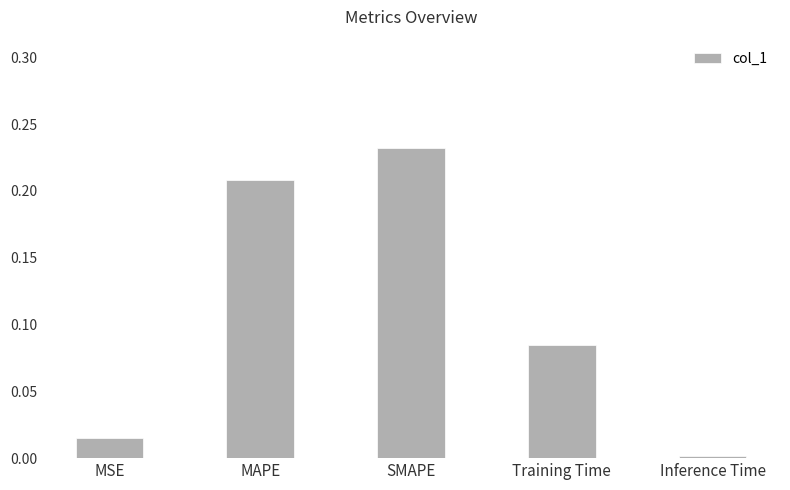

List the labels in order of value, largest first.

SMAPE, MAPE, Training Time, MSE, Inference Time